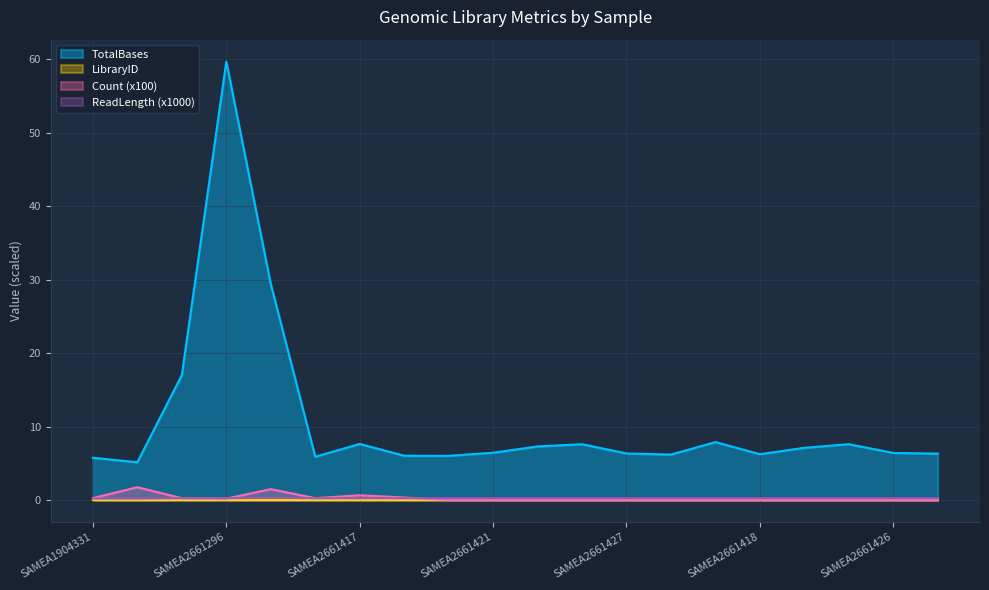

What is the sum of all ReadLength_vals values?

5.0